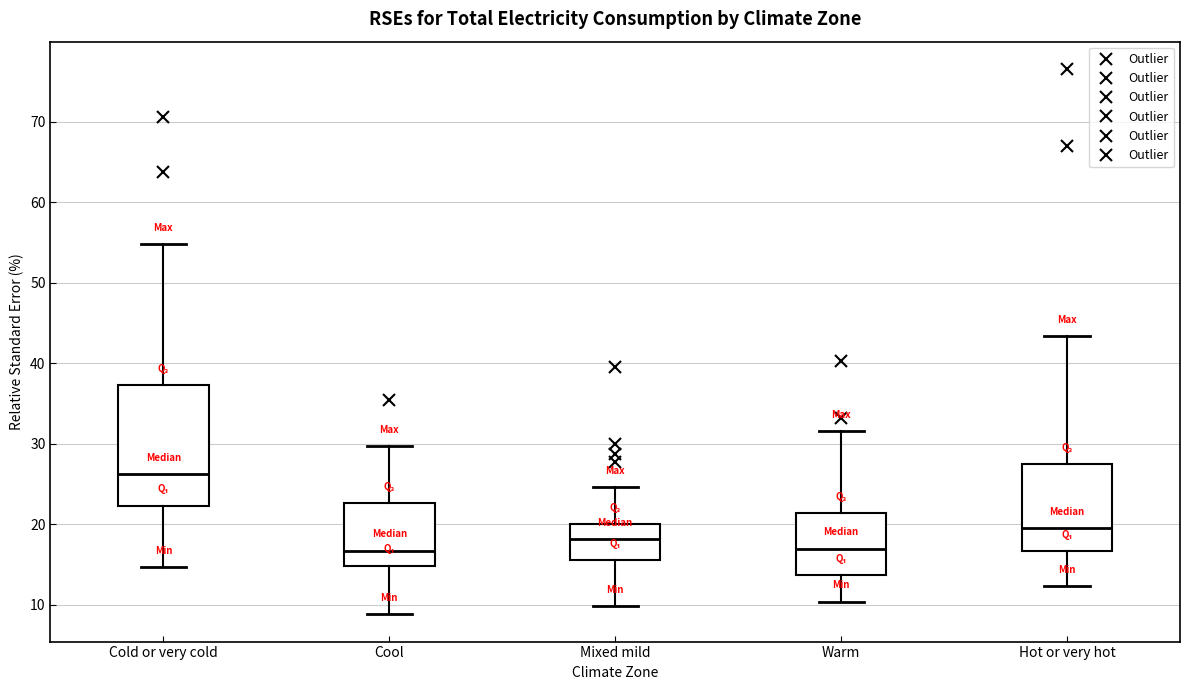

Comparing the boxes themselves (not the whiskers), which one is the tallest?

Cold or very cold